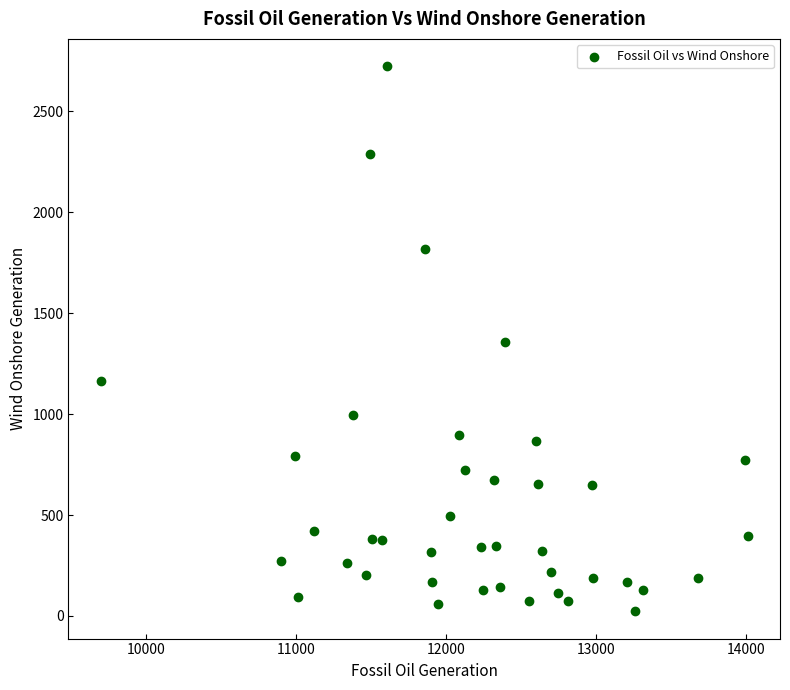

What is the range of X values (max minus min)?

4315.5